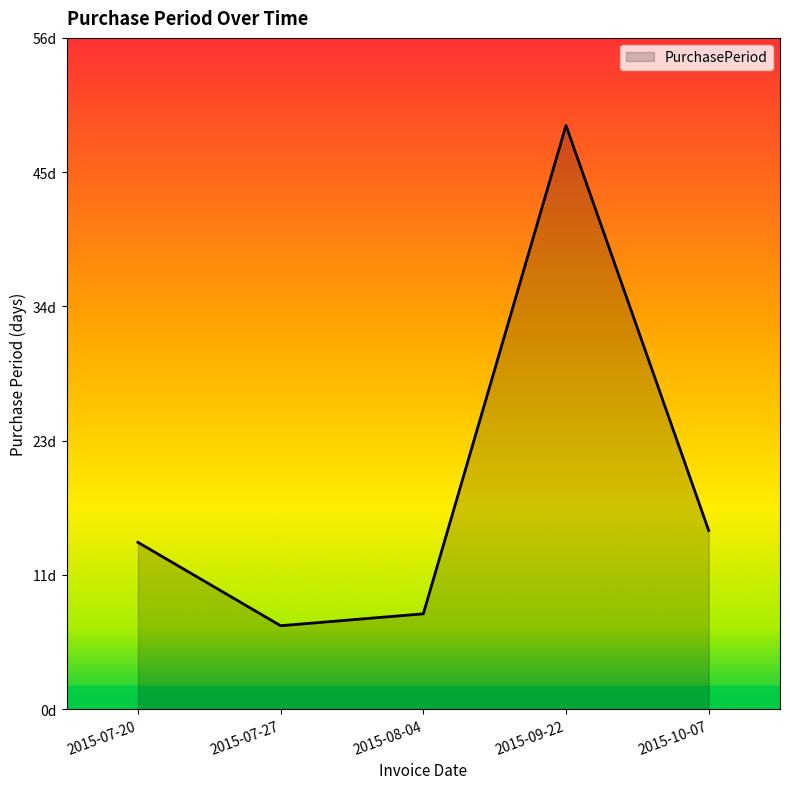

Which label corresponds to the smallest value in the chart?

2015-07-27